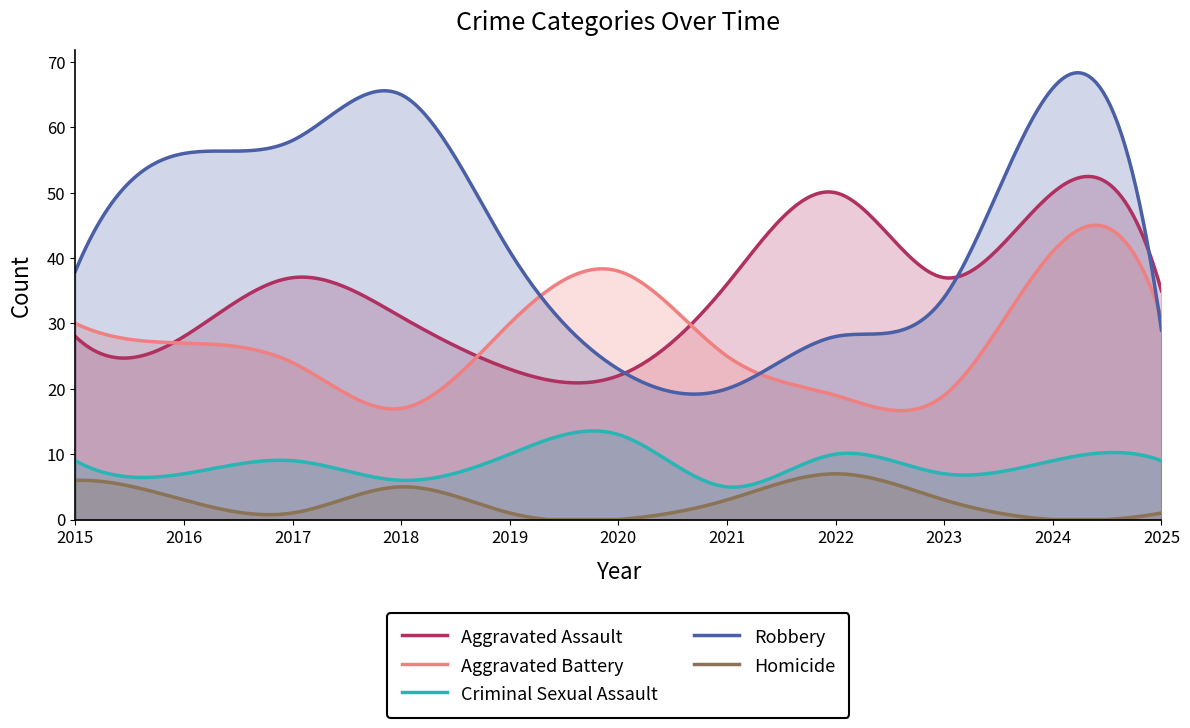

What is the spread (max minus min) of values at 2019?

40